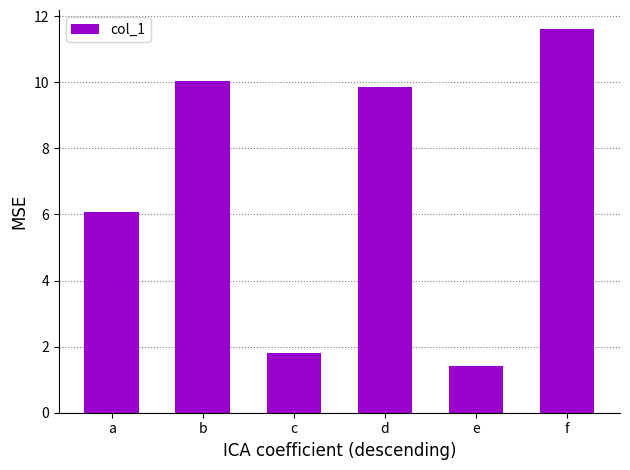

Reading left to right, transcribe all the data shown in this chart.

a=6.1	b=10.0	c=1.8	d=9.9	e=1.4	f=11.6